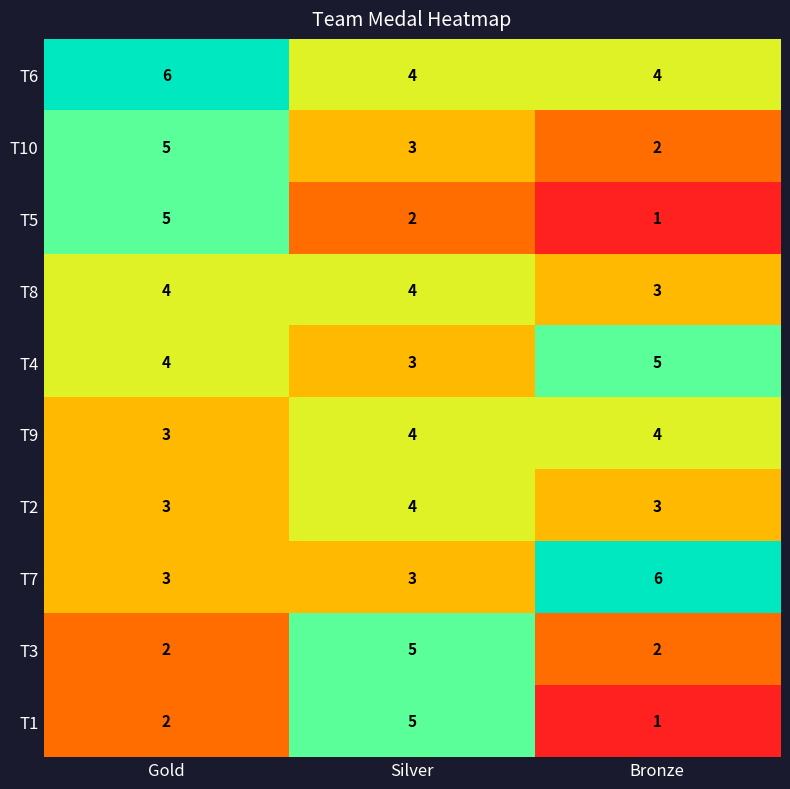

The T4 series shows 7 at Gold. True or false?

False